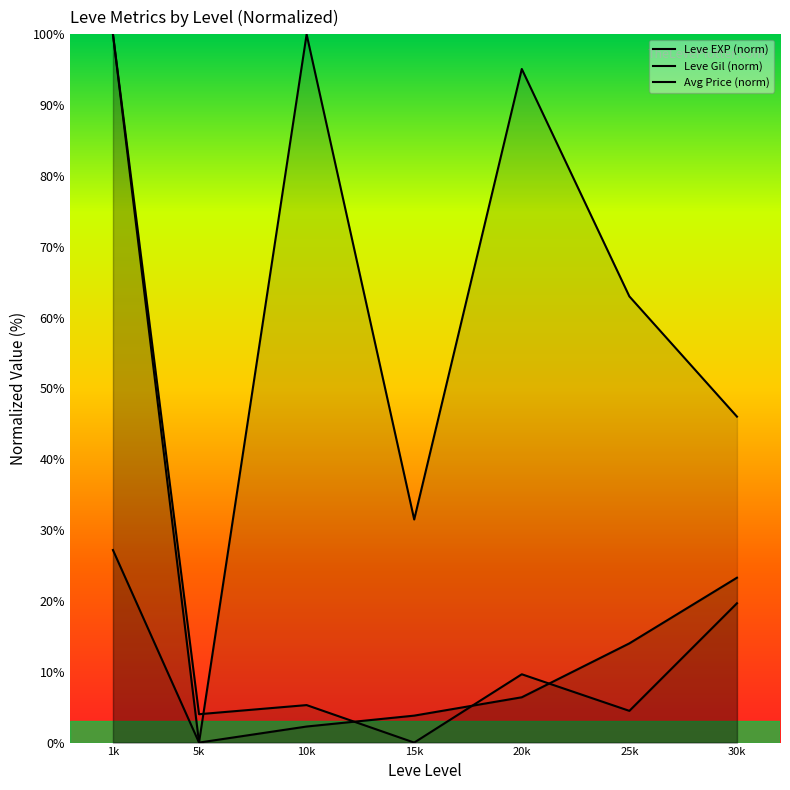

What is the label of the 3rd point from the left?

10k